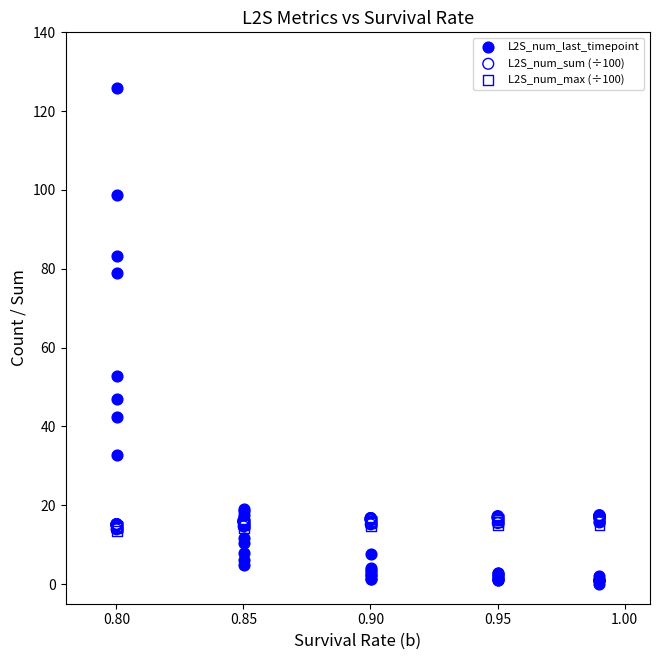

Which series contains the highest Y value?

L2S_num_last_timepoint